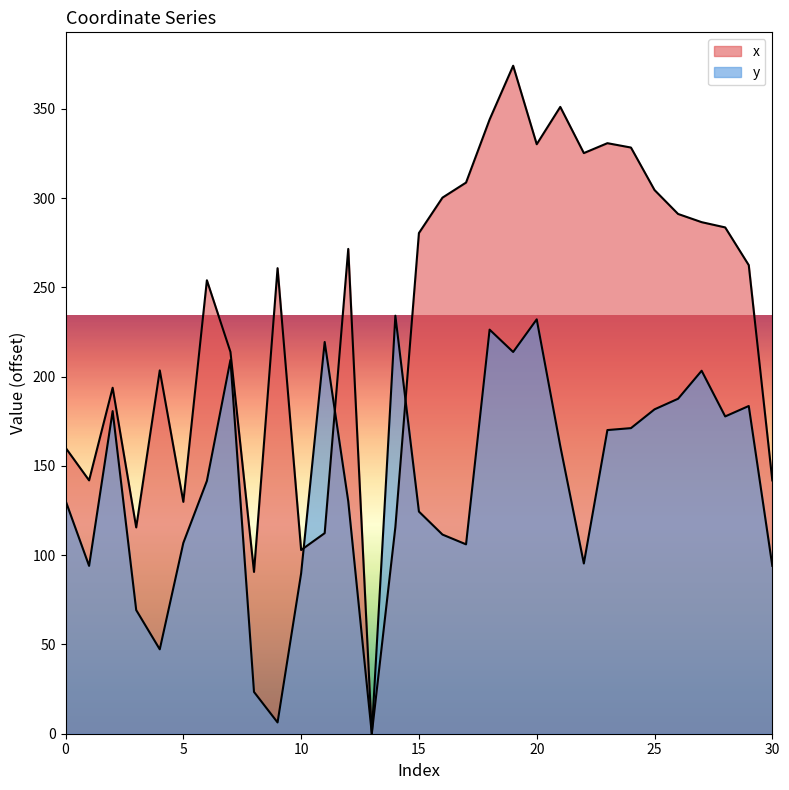

What is the difference between the maximum and minimum values in the y series?

234.2